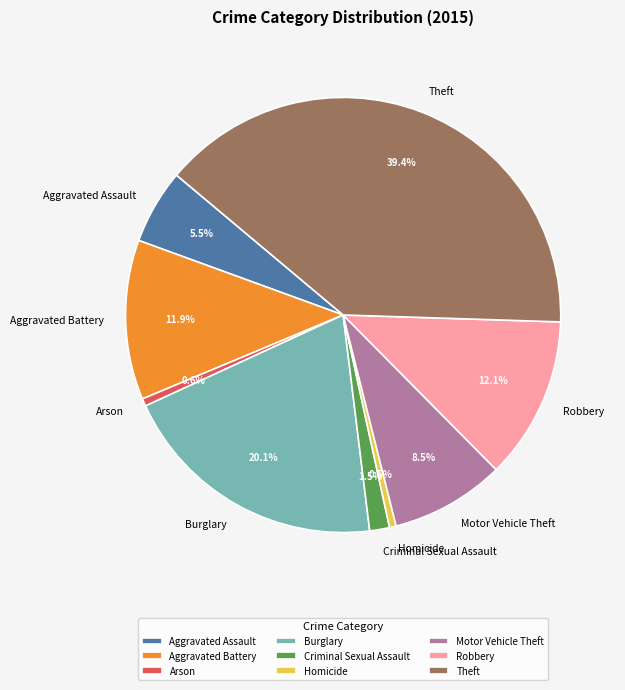

Which slice is the largest?

Theft